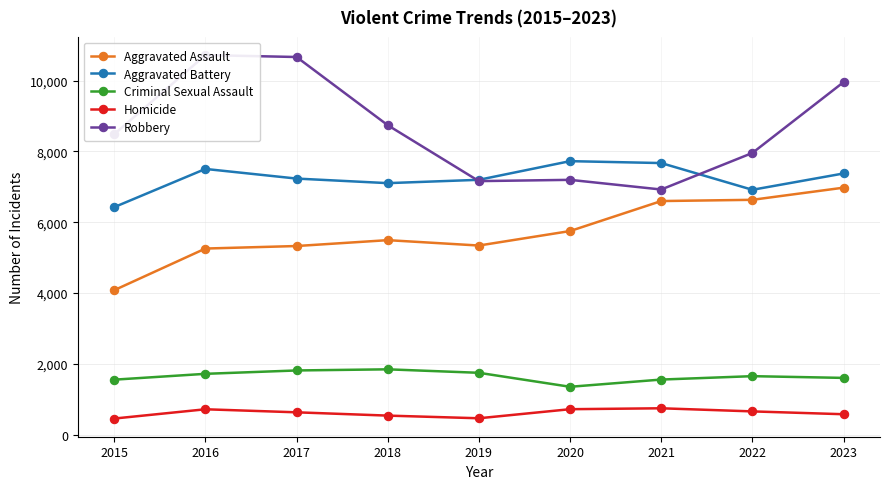

Which category has the lowest value across all series?

2015